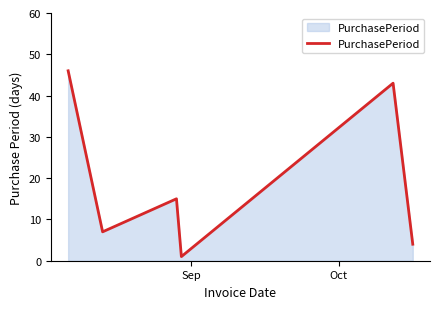

How many interior local valleys (lower than both neighbors) does the data have?

2